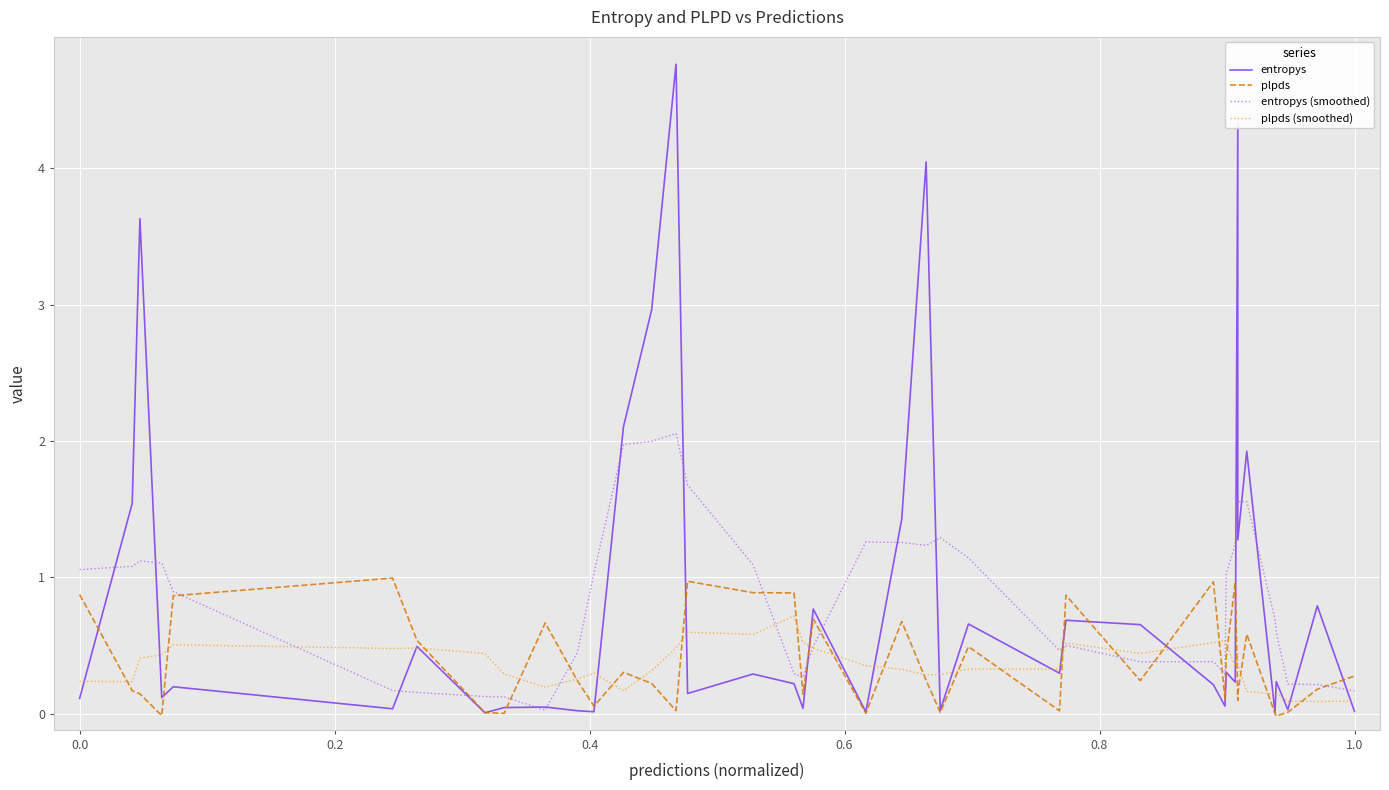

At how many categories does at least one series exceed 1?

20